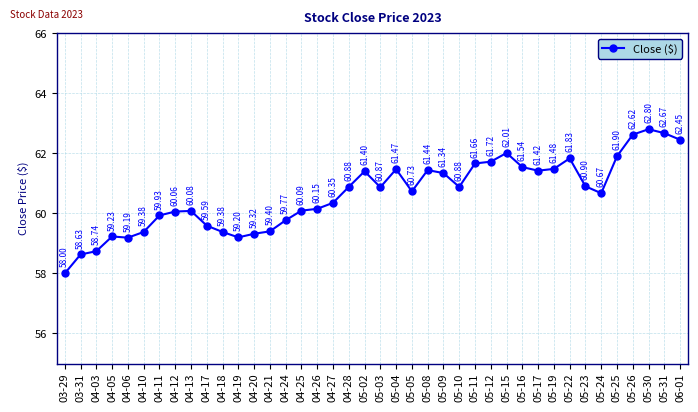

Approximately how many times larger is the value at 04-20 compared to 04-26?

1.0